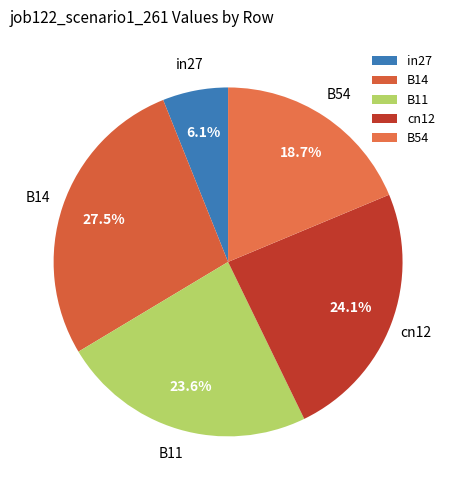

To the nearest percent, what is the difference between the B14 and cn12 slice percentages?

3%